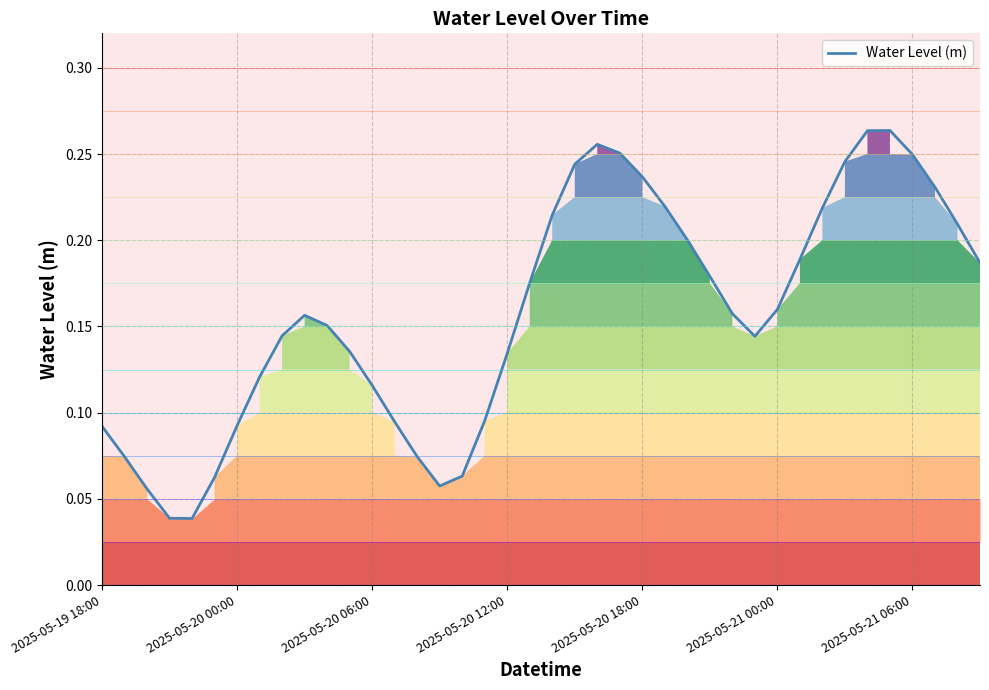

Where is the first local maximum?

9